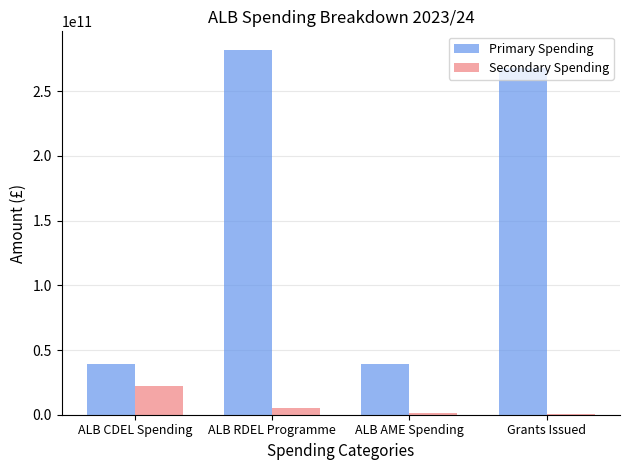

At which category is the sum across all series the highest?

ALB RDEL Programme